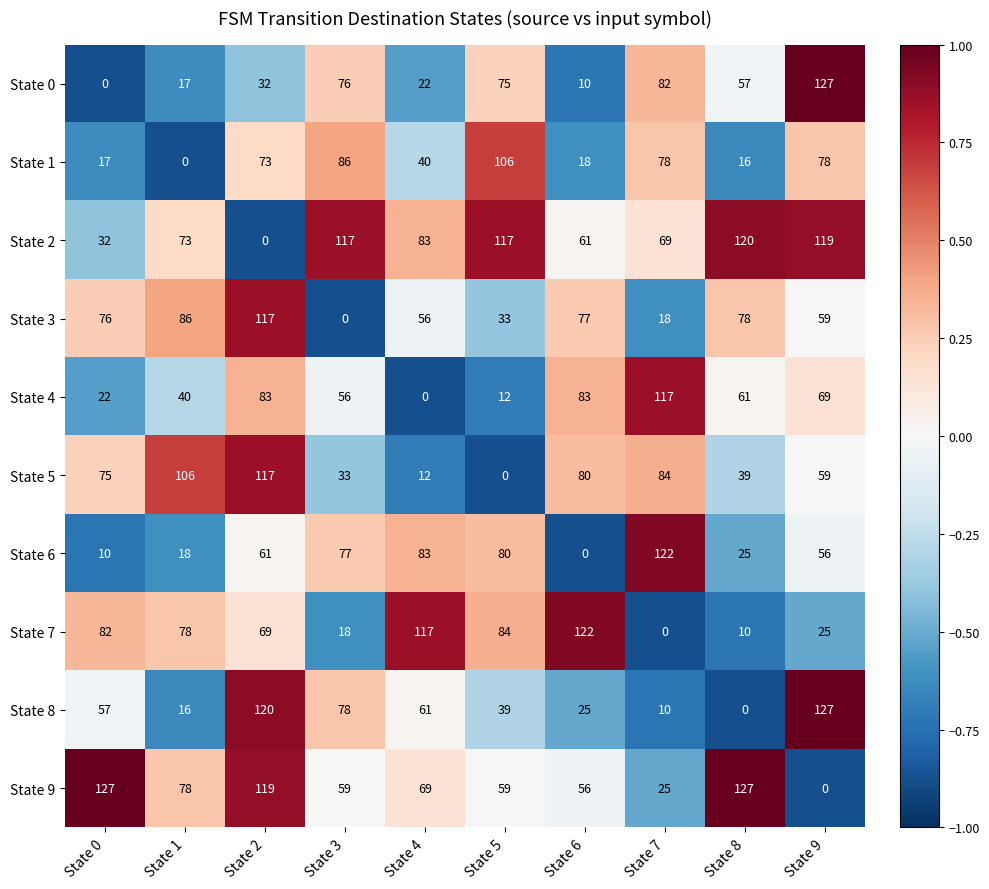

True or false: State 7 has a value of 5 at State 3.

False